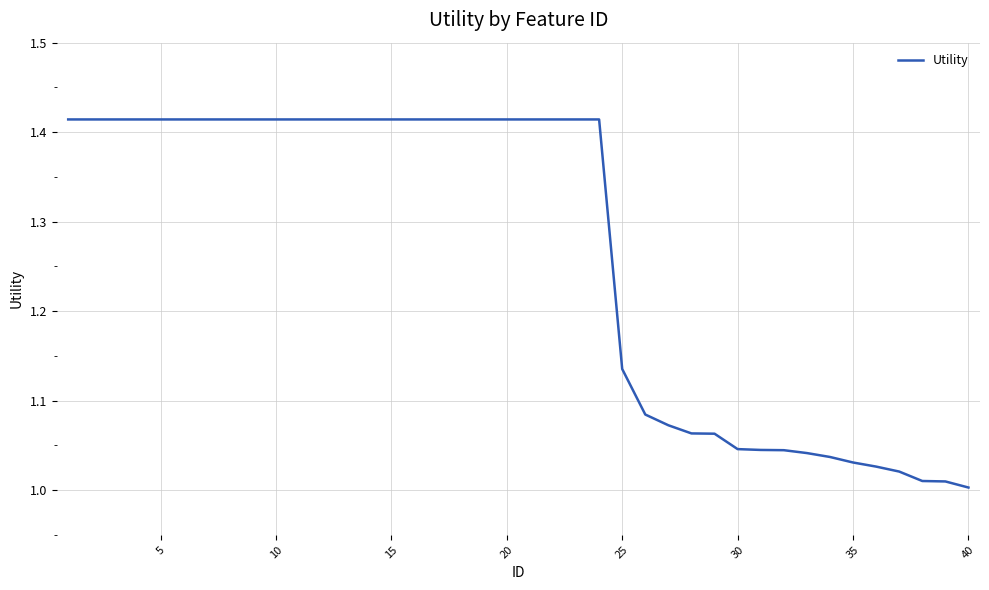

What is the difference between the maximum and minimum values?

0.4